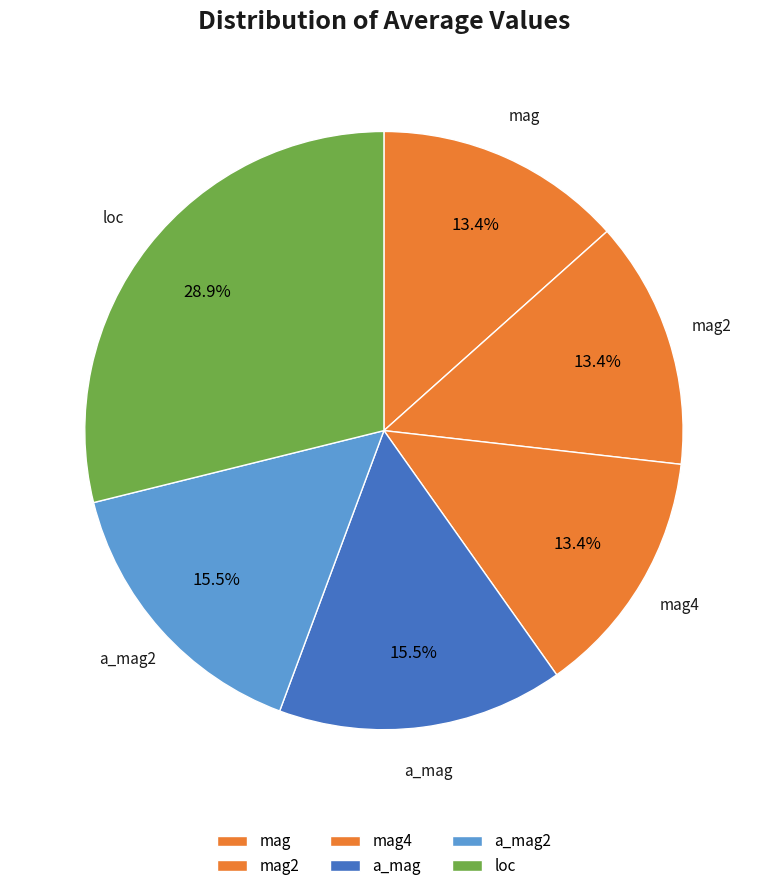

Is the sum of mag2 and mag greater than half?

No